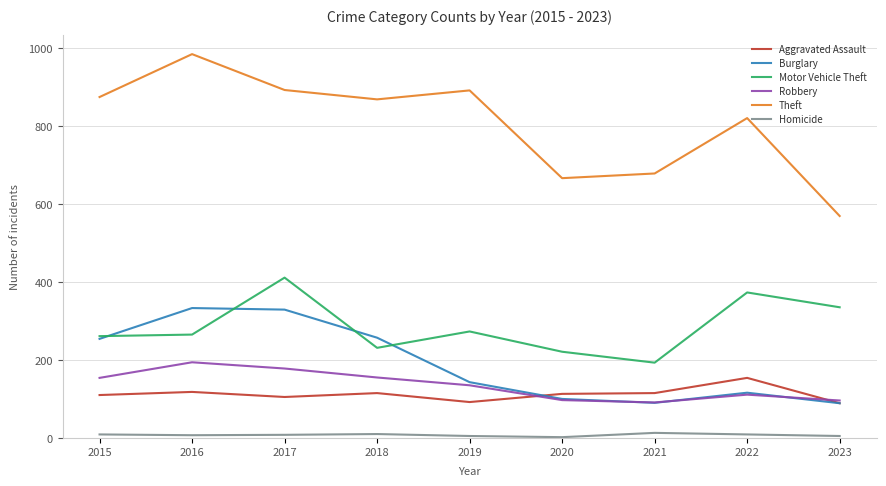

True or false: Robbery has more than 2 points higher than both neighbors.

False